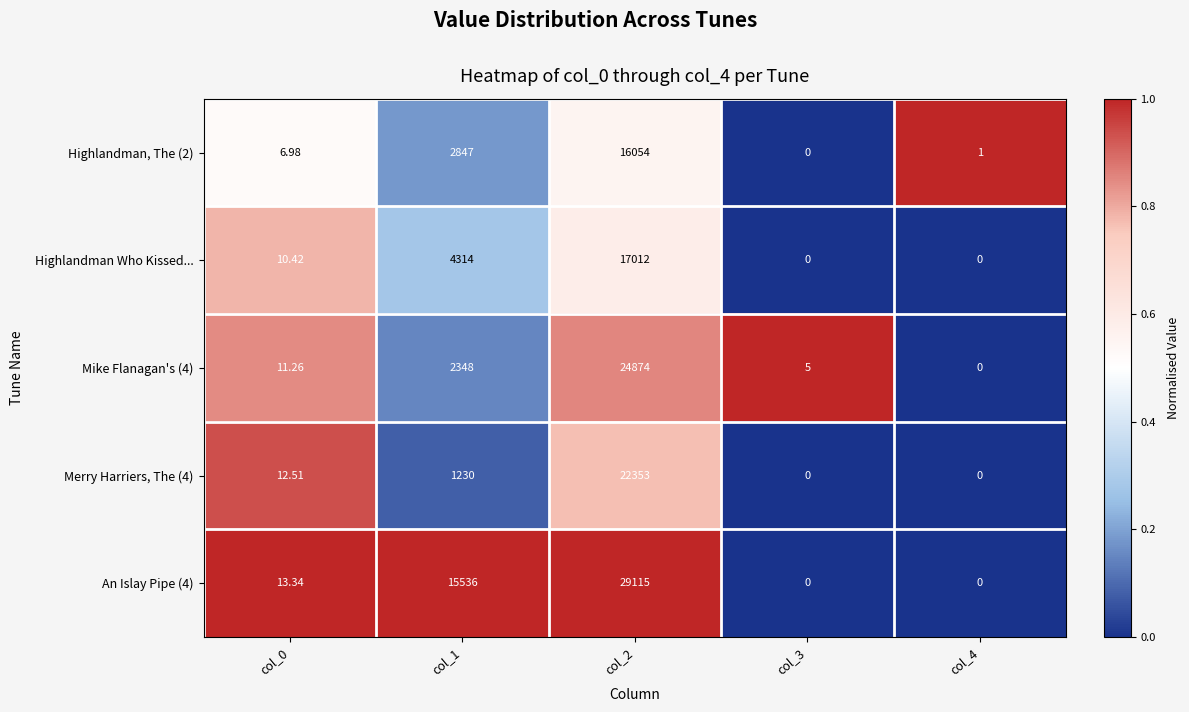

Count the number of data series in this chart.

5